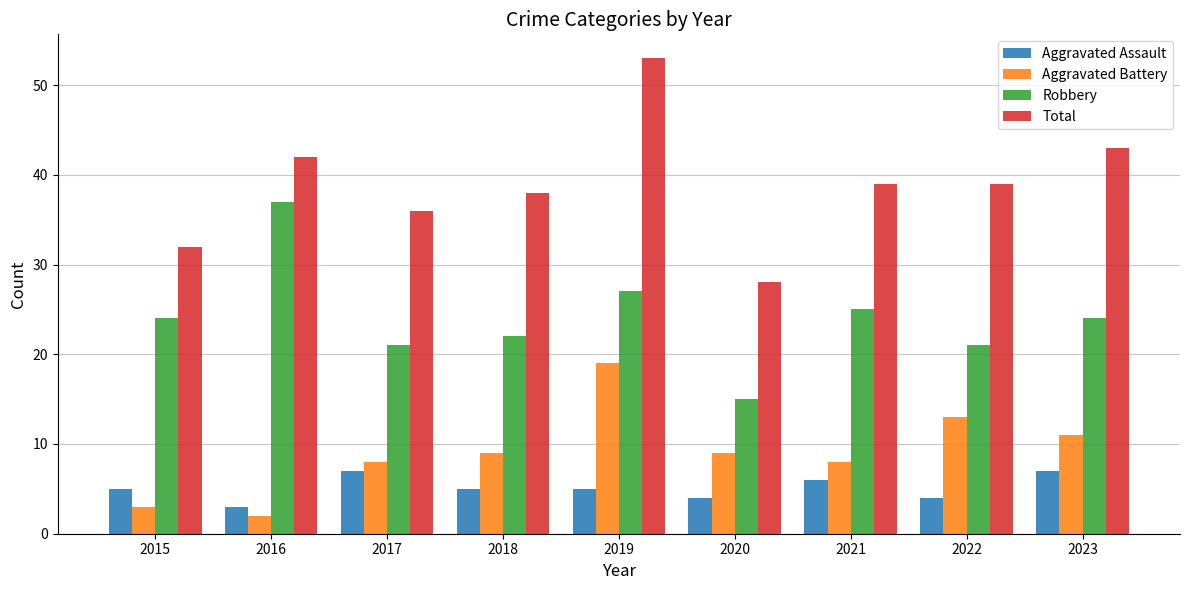

What is the approximate value of Aggravated Assault at 2016?

3